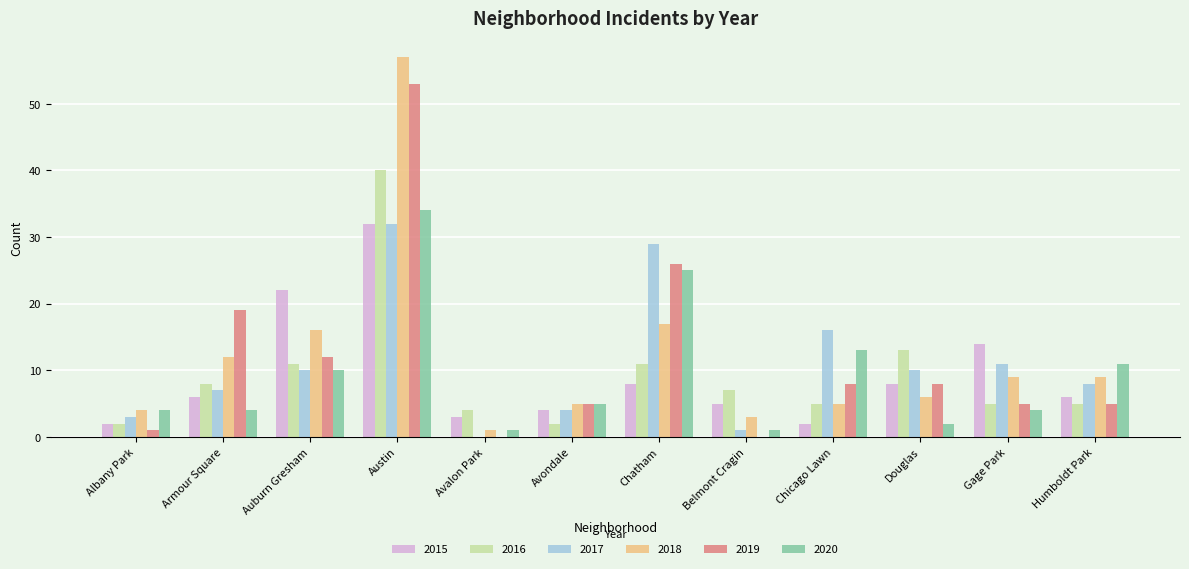

What is the sum of all 2020 values?

114